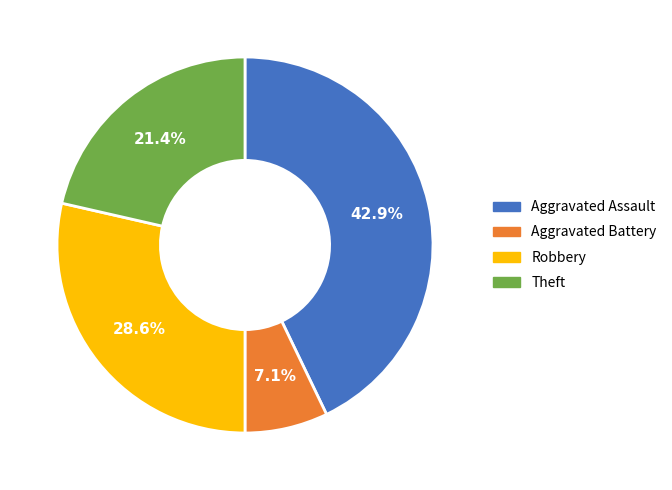

How much of the chart is everything except Aggravated Battery?

92.9%